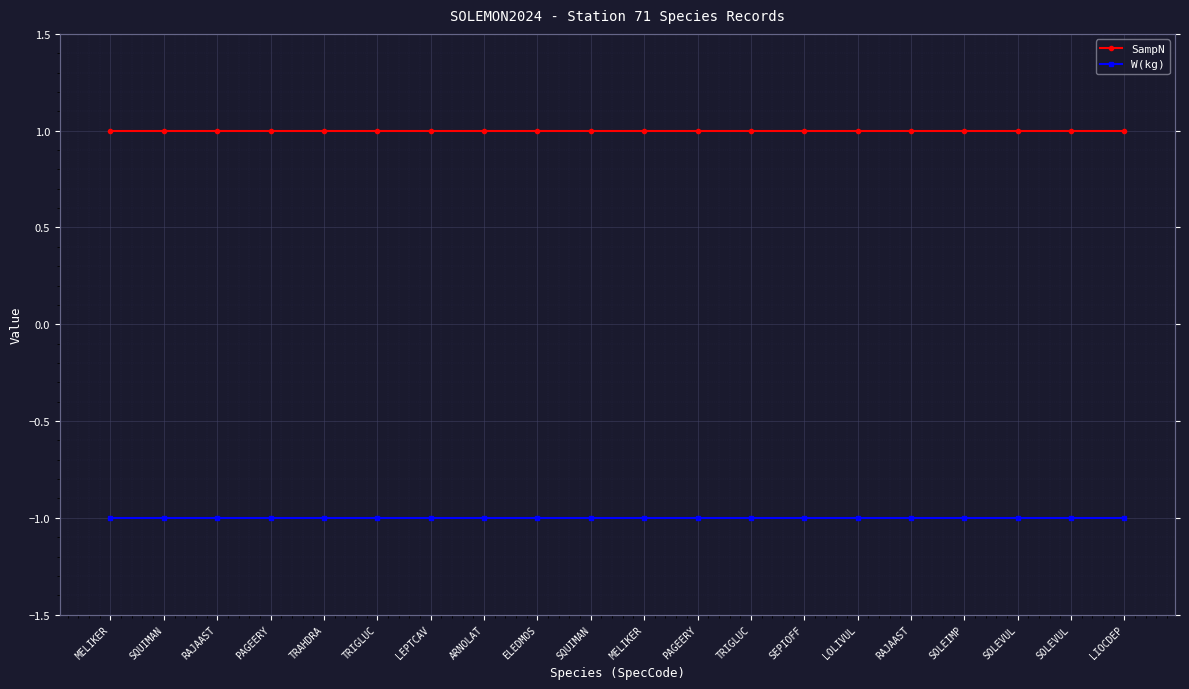

What are all the series names shown in the legend?

SampN, W(kg)